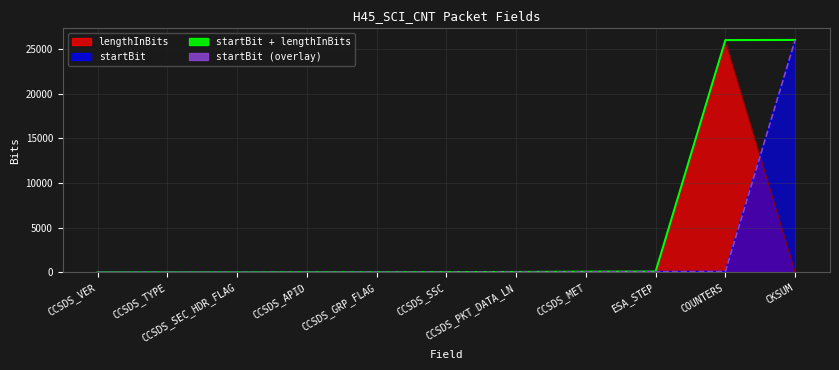

At which category is the sum across all series the highest?

CKSUM